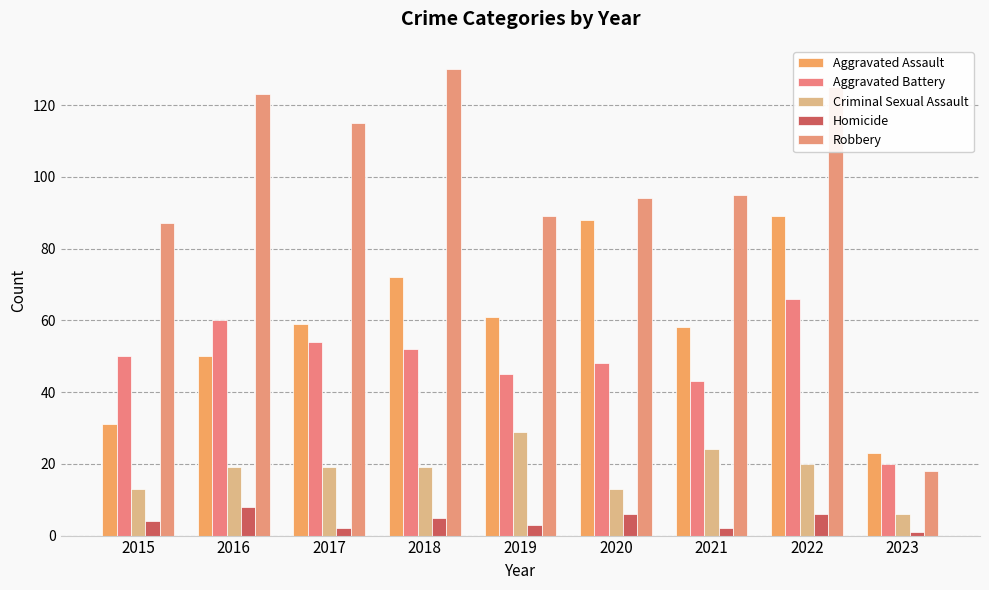

Reading left to right, transcribe all the data shown in this chart.

Aggravated Assault: 31	50	59	72	61	88	58	89	23
Aggravated Battery: 50	60	54	52	45	48	43	66	20
Criminal Sexual Assault: 13	19	19	19	29	13	24	20	6
Homicide: 4	8	2	5	3	6	2	6	1
Robbery: 87	123	115	130	89	94	95	125	18